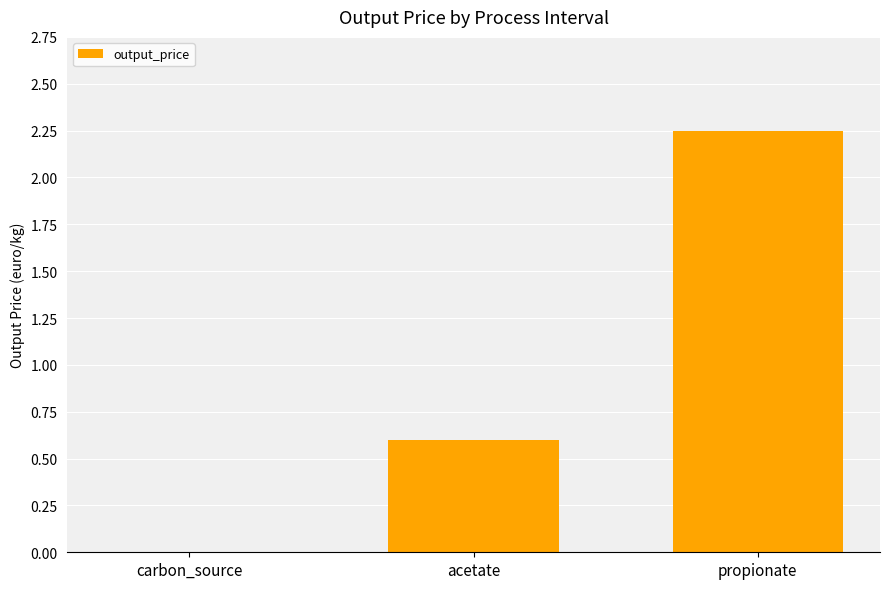

How many data points does each series have?

3